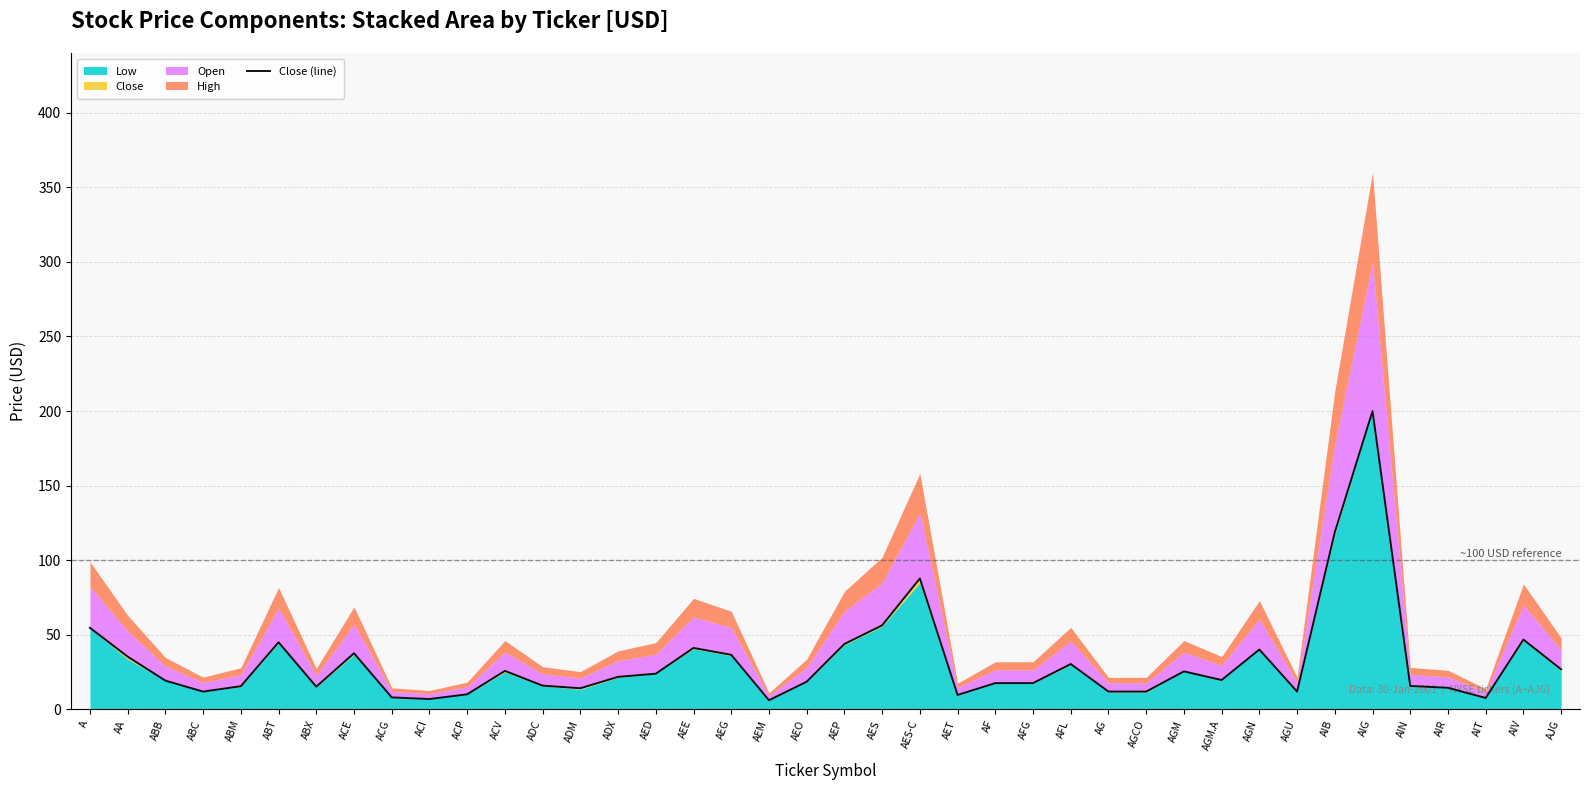

At which category does the chart reach its minimum across all series?

AEM